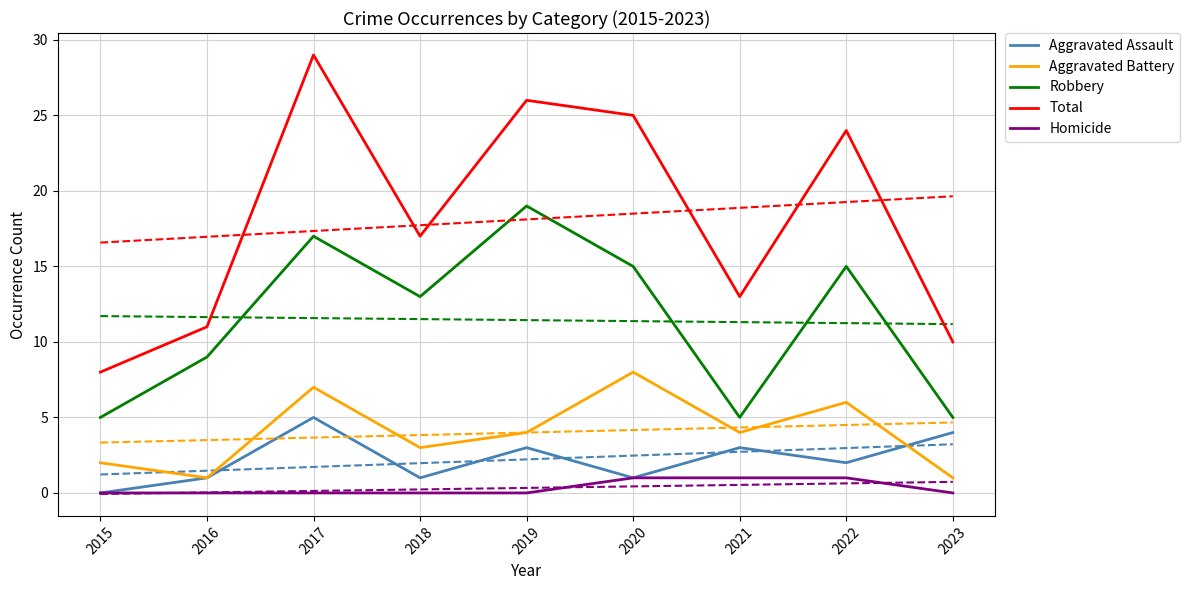

True or false: Aggravated Battery has a value of 1 at 2016.

True